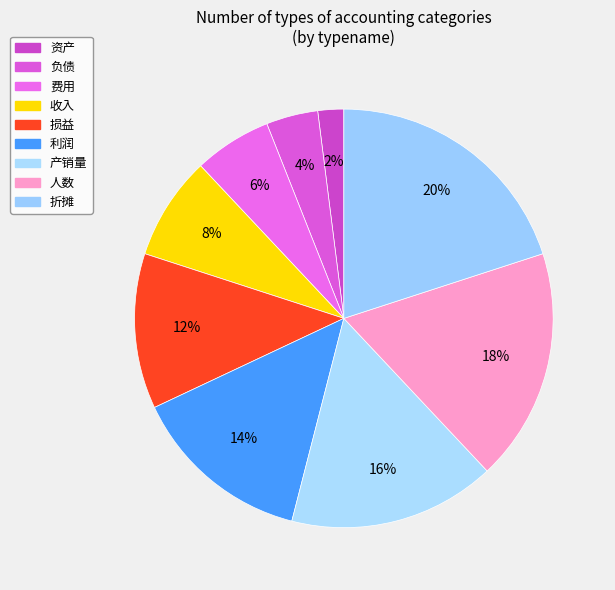

Is the sum of 负债 and 损益 greater than half?

No